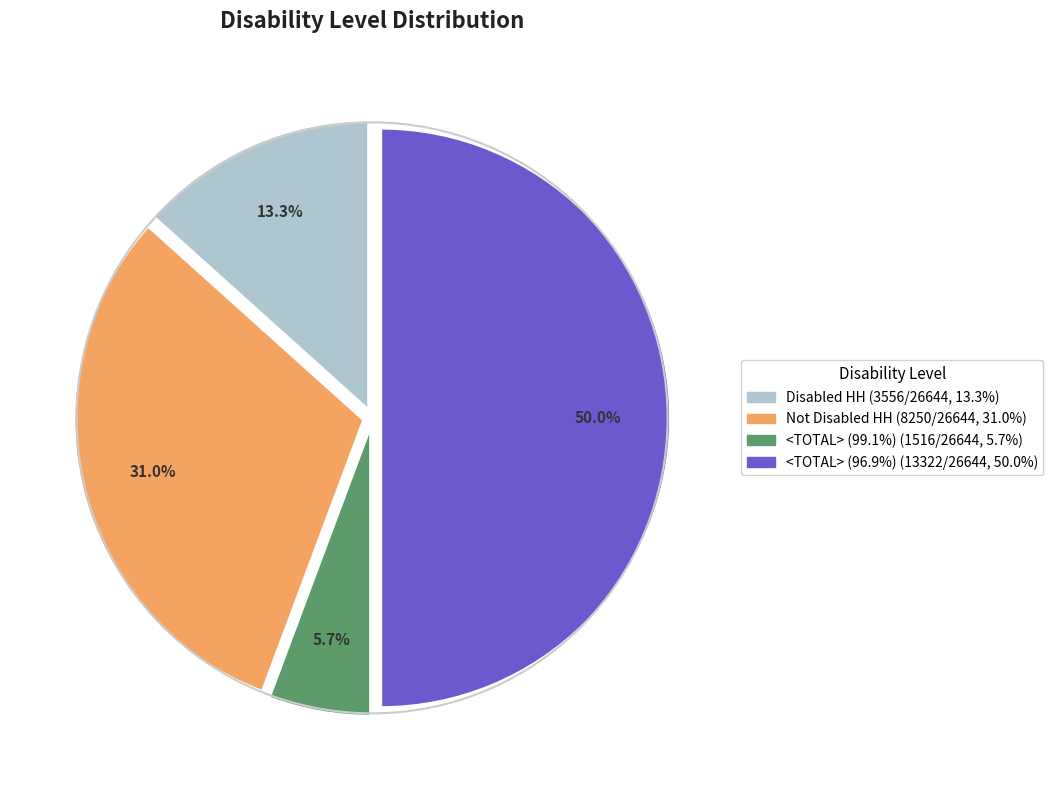

To the nearest percent, what is the difference between the largest and smallest slice percentages?

44%